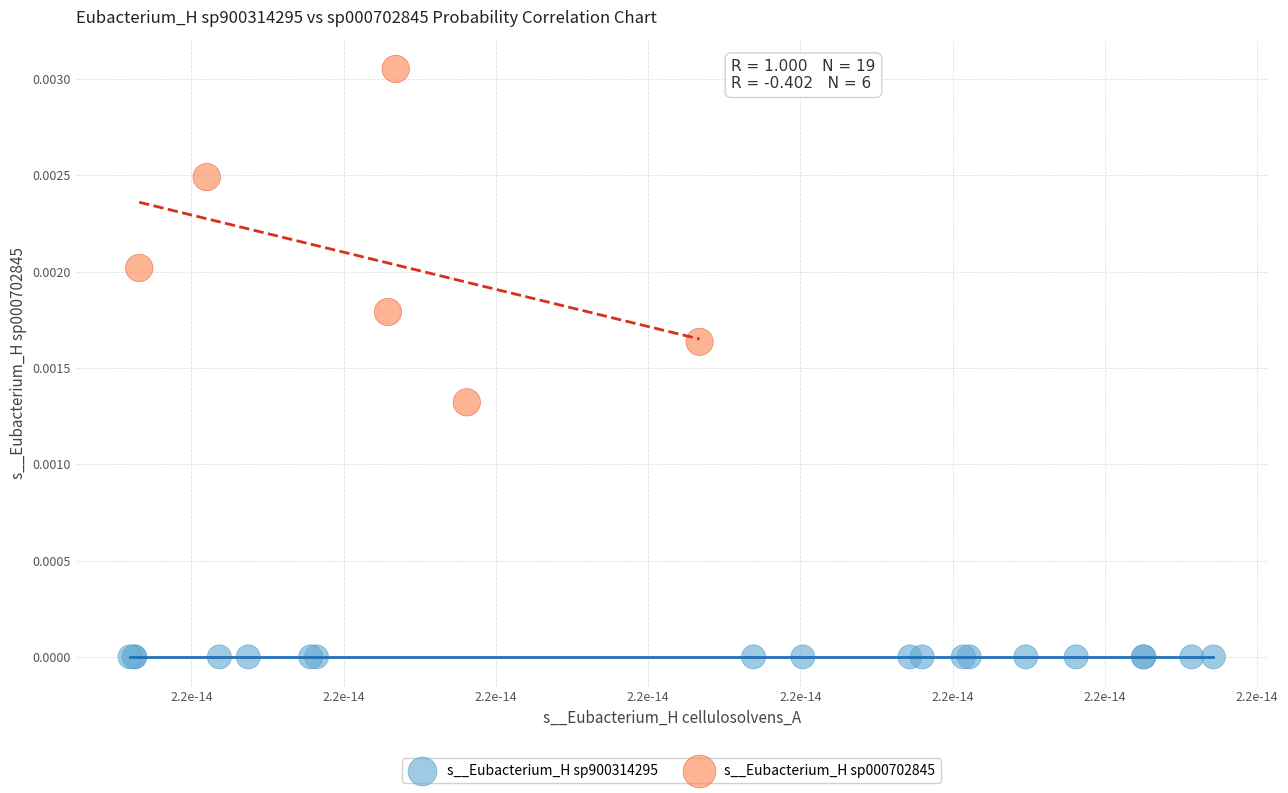

Which series contains the highest Y value?

s__Eubacterium_H sp000702845